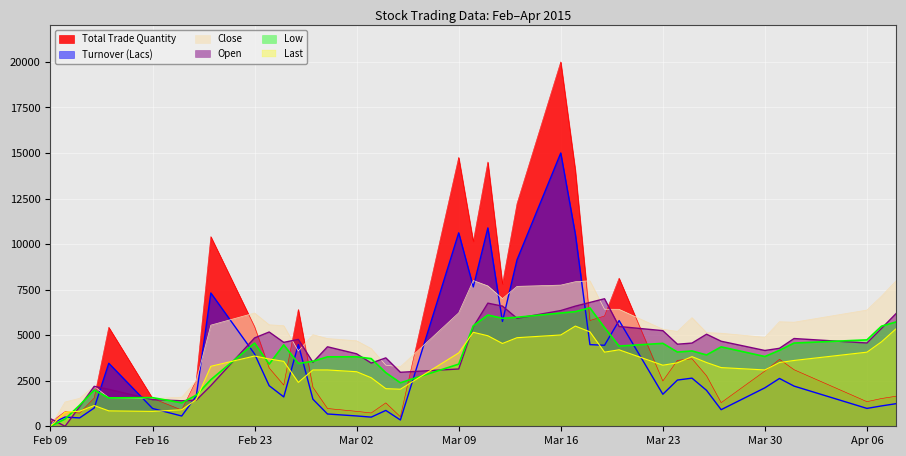

Which series has the largest range (max minus min)?

Total Trade Quantity